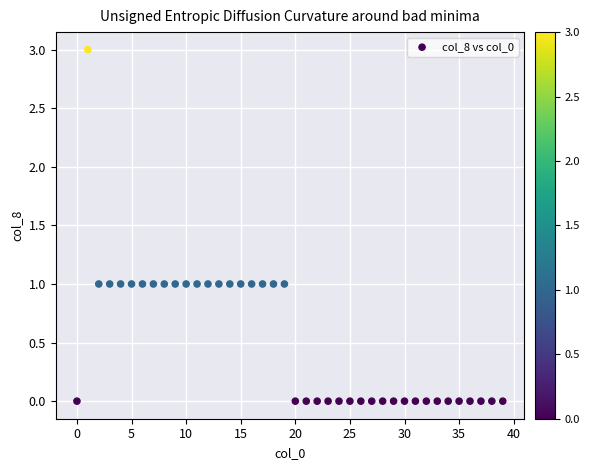

What is the range of Y values (max minus min)?

3